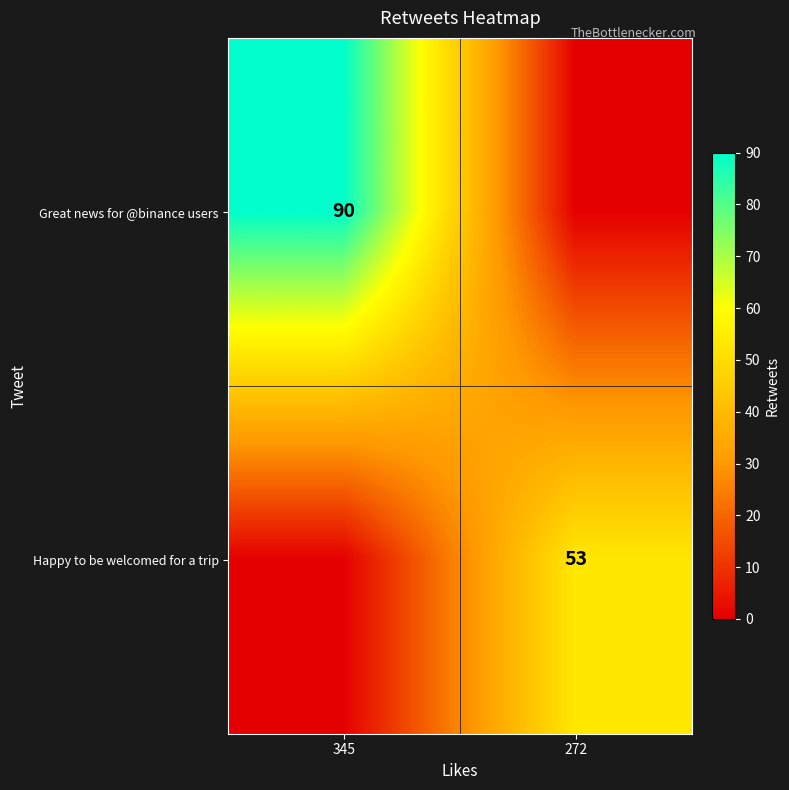

At how many categories does at least one series exceed 11?

2